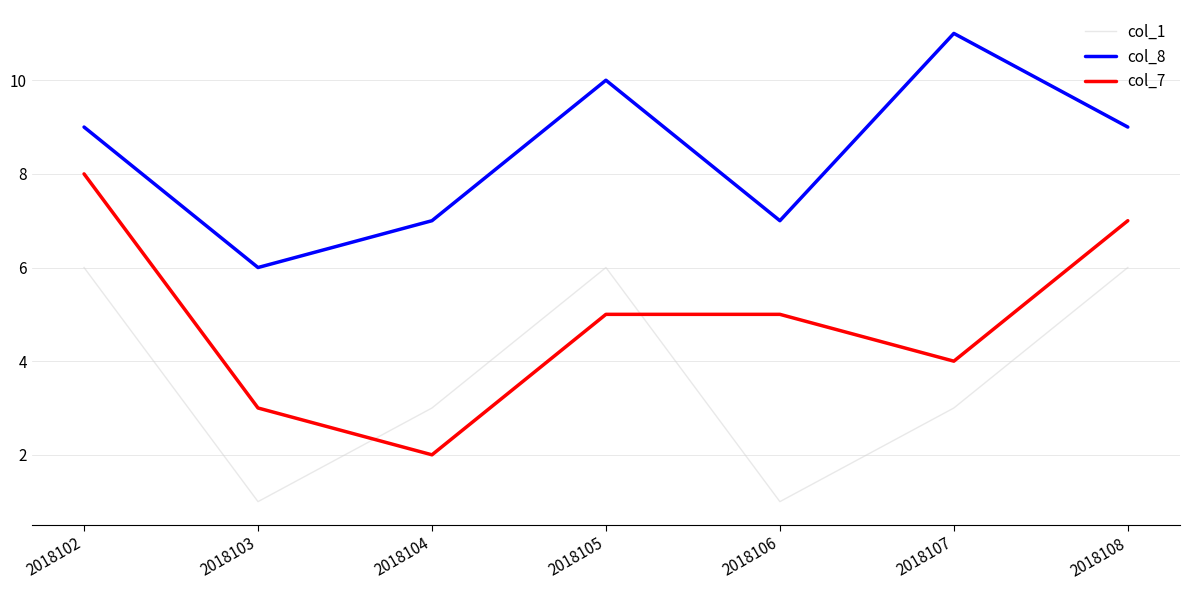

Which series has the largest total across all categories?

col_8